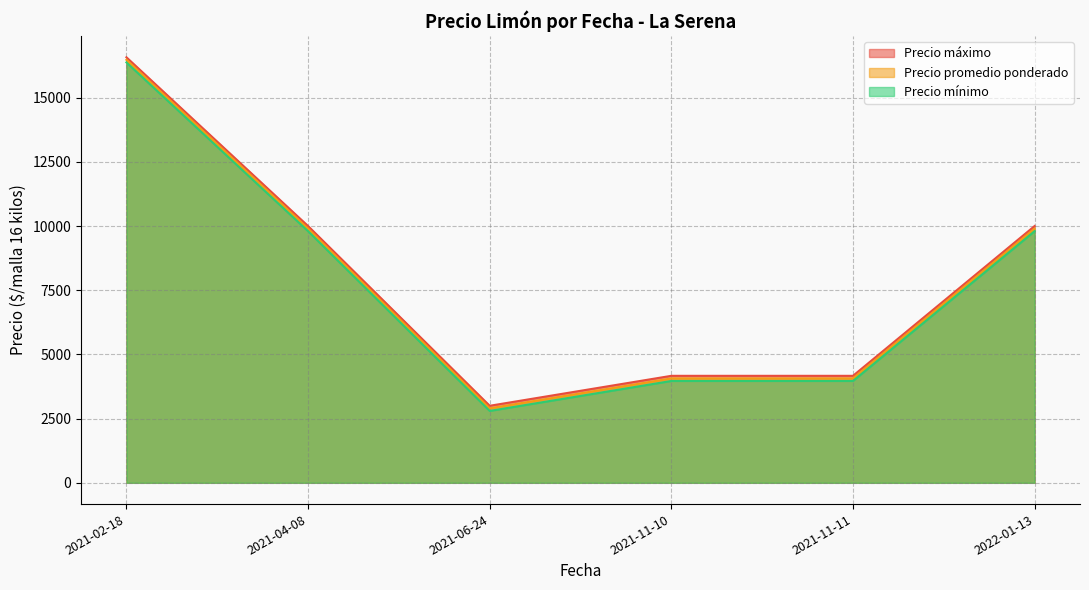

The Precio máximo series shows 2259 at 2021-06-24. True or false?

False